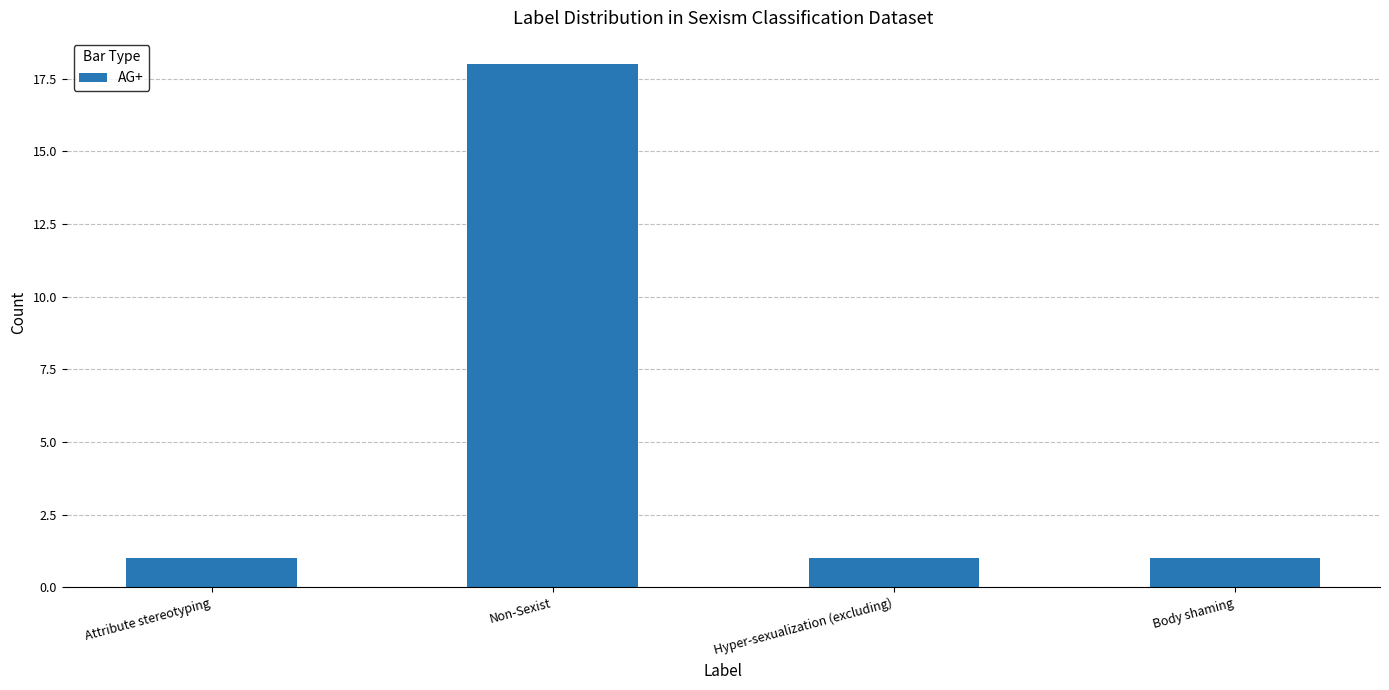

What is the difference between the maximum and minimum values?

17